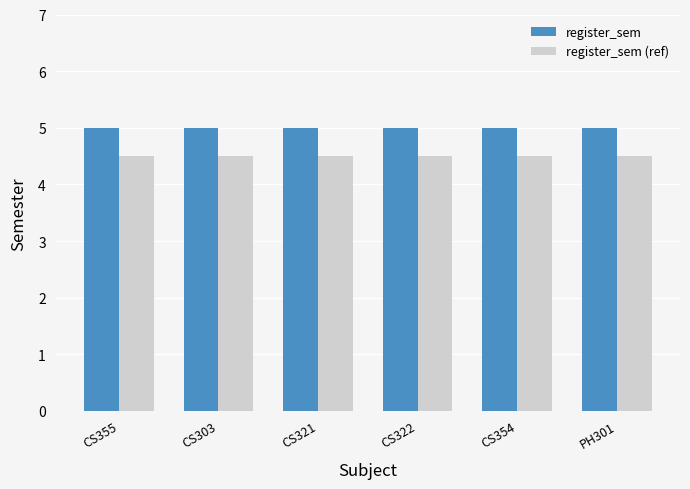

What is the spread (max minus min) of values at CS354?

0.5